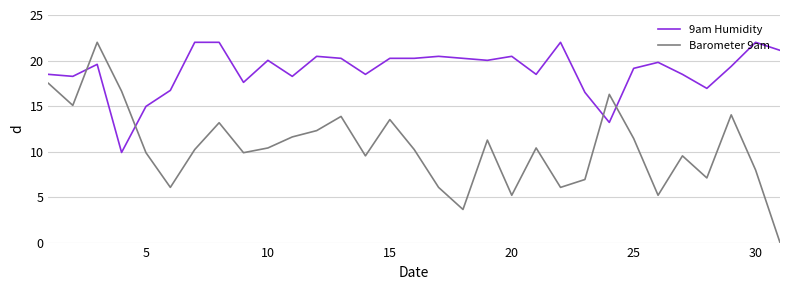

Which series ends up on top after the final intersection of Barometer 9am and 9am Humidity?

9am Humidity